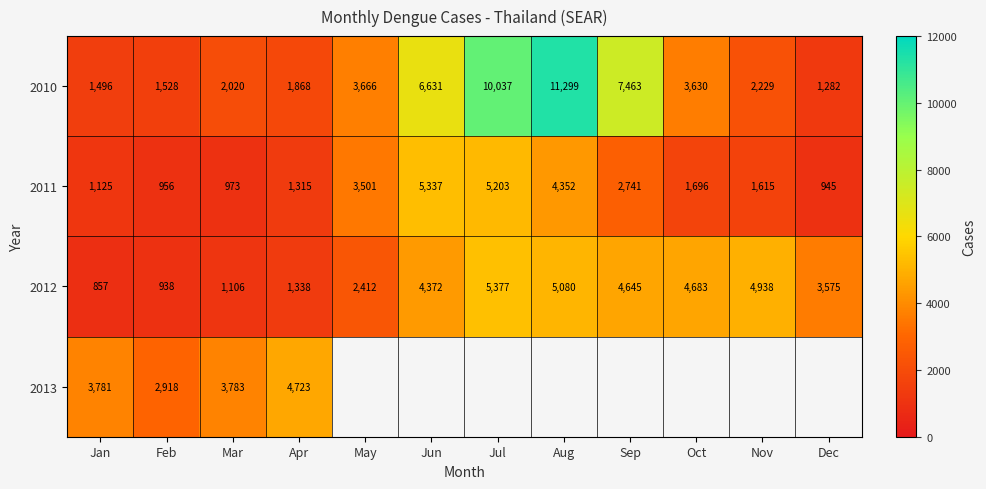

At which label is 2012 closest to 3117?

Dec